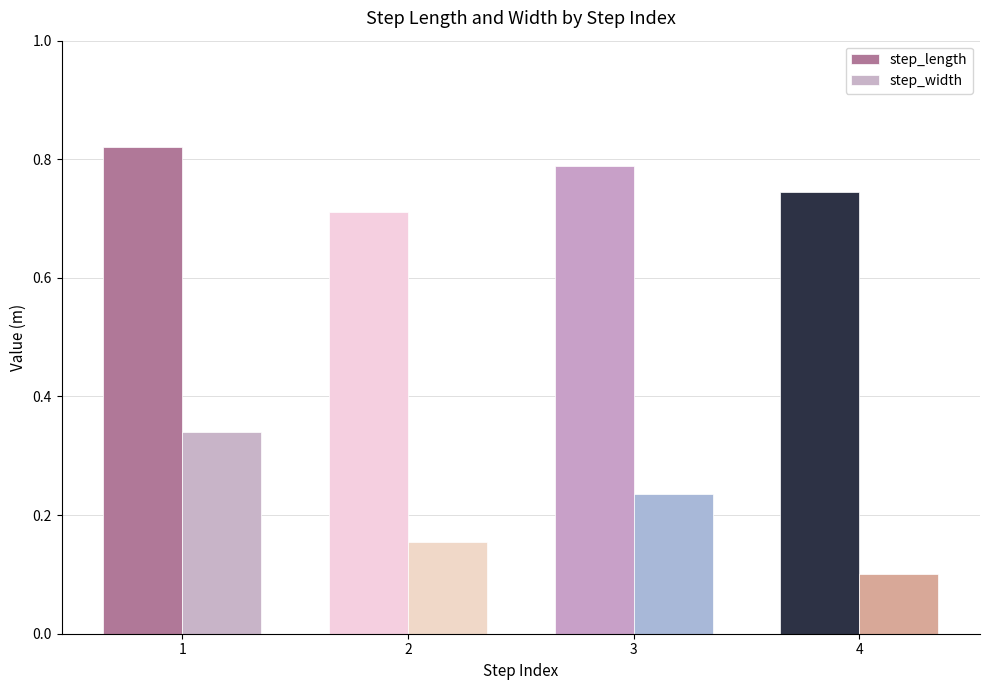

How many groups of bars are there?

4